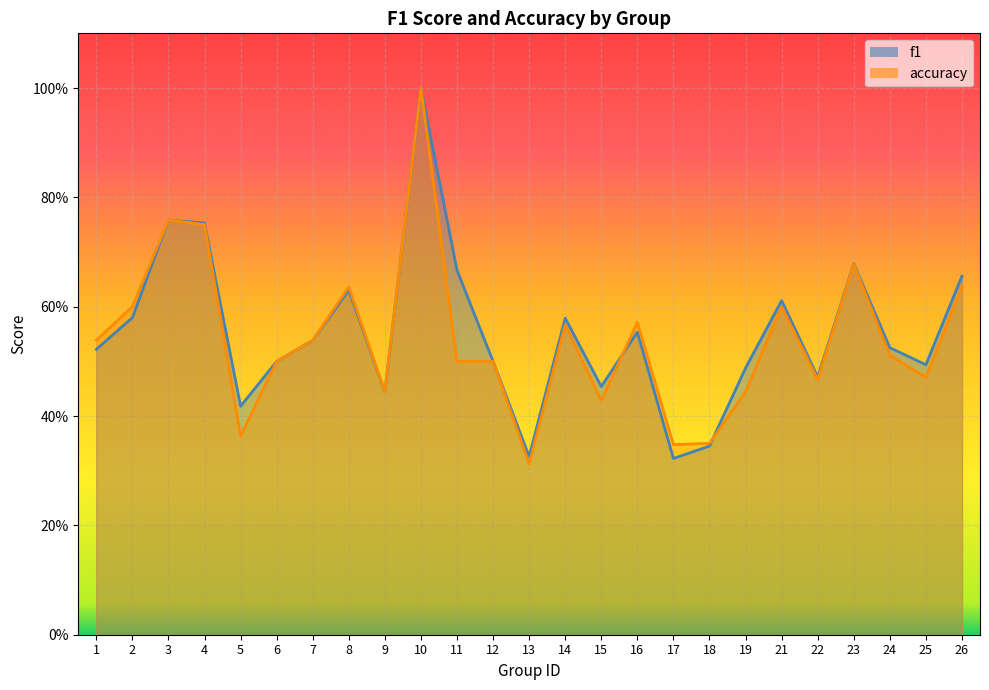

Count the number of data series in this chart.

2